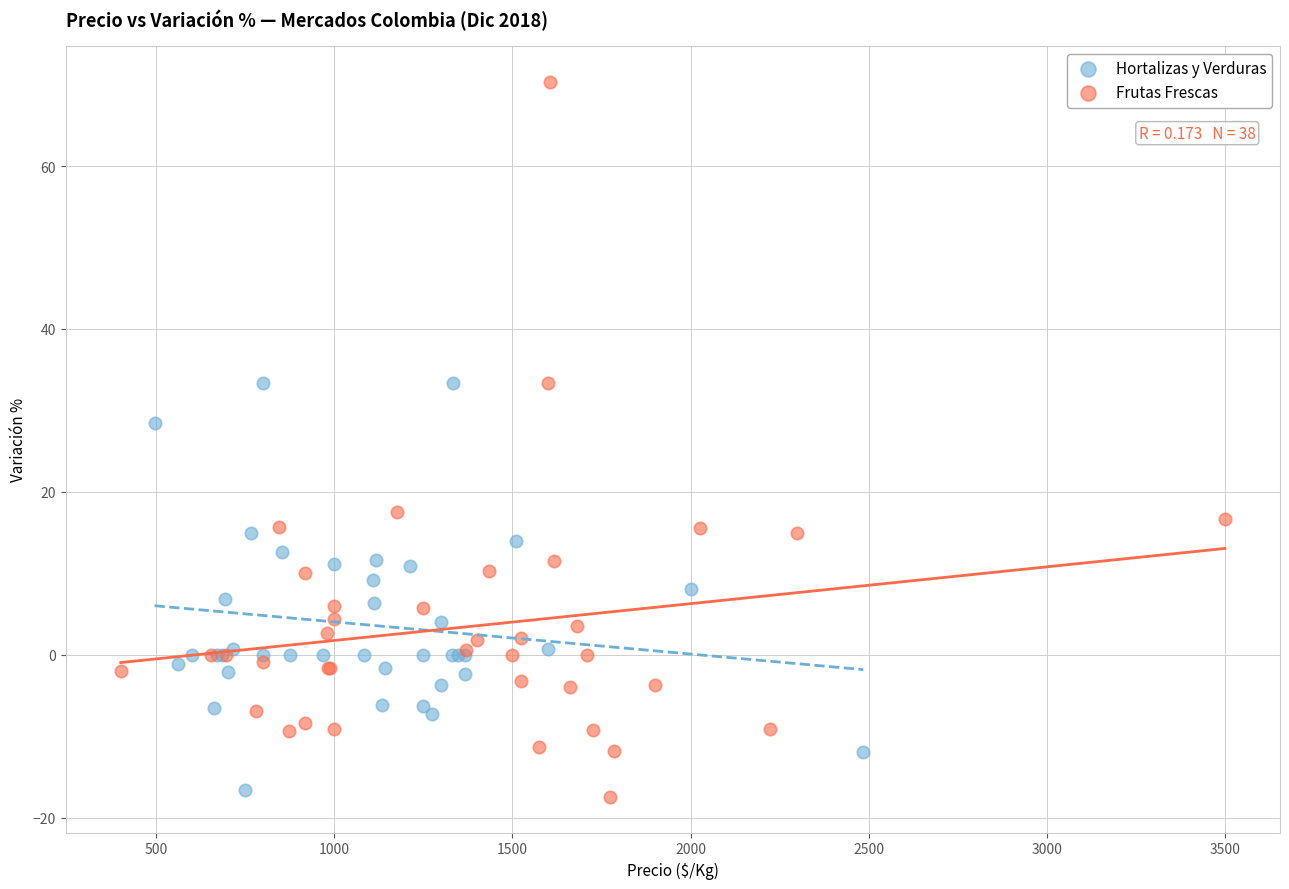

Which series has the largest Y range (max minus min)?

Frutas Frescas